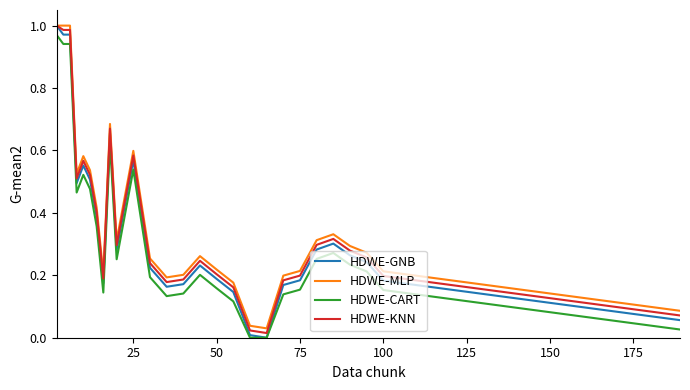

True or false: HDWE-MLP and HDWE-CART intersect in this chart.

False